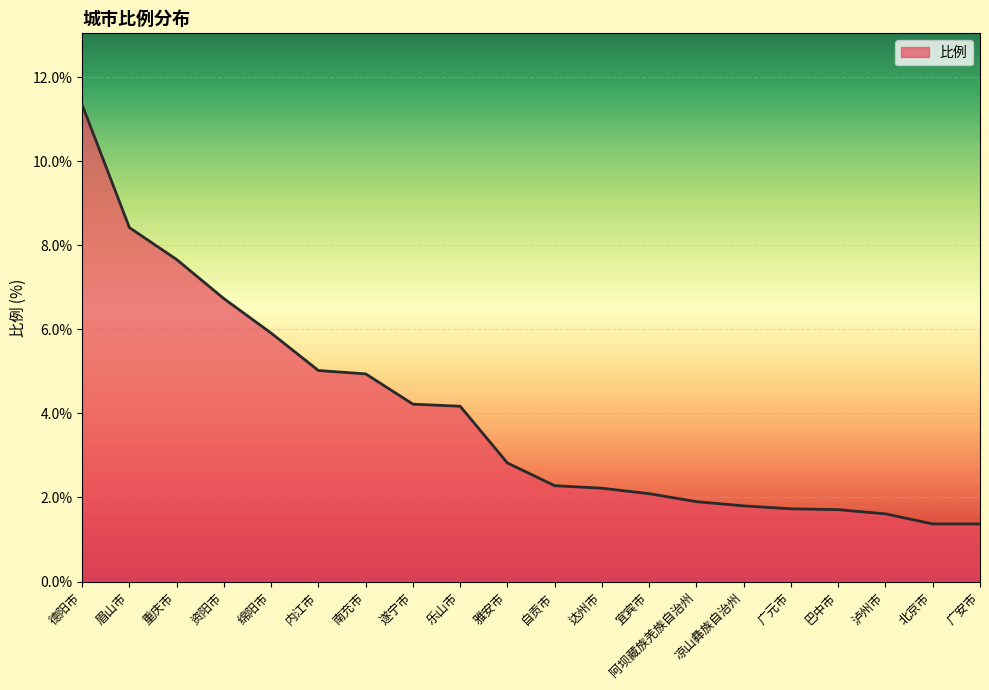

Where does the data first go above 2?

德阳市